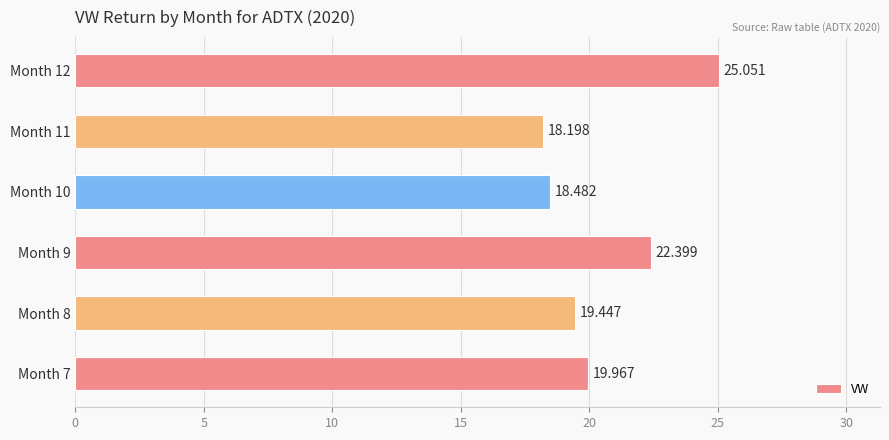

Does the chart contain any negative values?

No